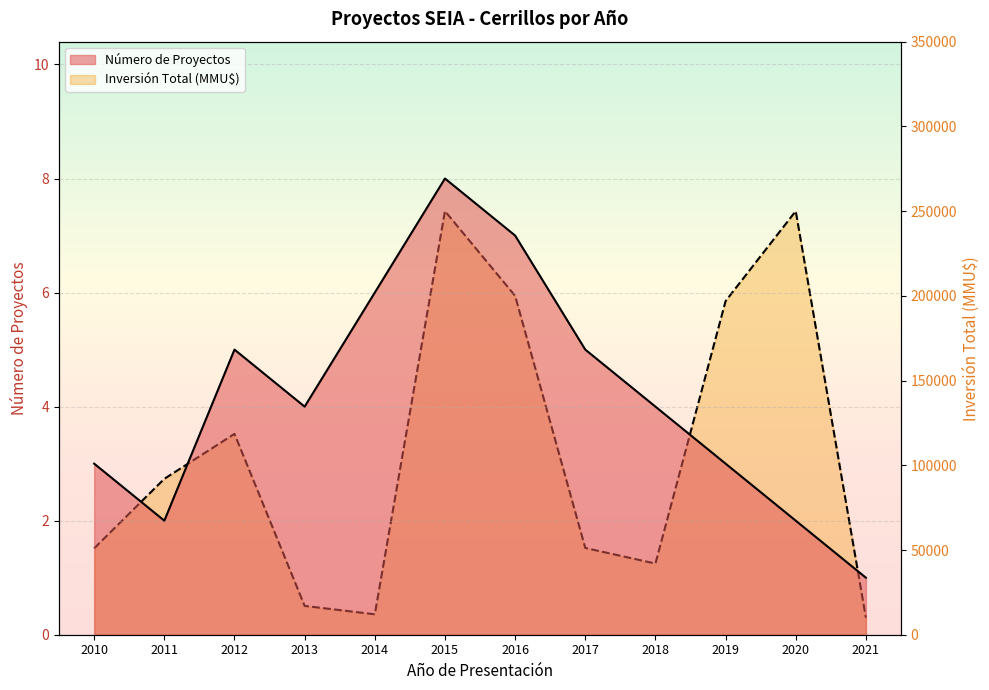

Reading left to right, transcribe all the data shown in this chart.

Número de Proyectos: 3	2	5	4	6	8	7	5	4	3	2	1
Inversión Total (MMU$): 51000	92000	118526	17000	12050	250000	200000	51202	42000	196900	250000	10000